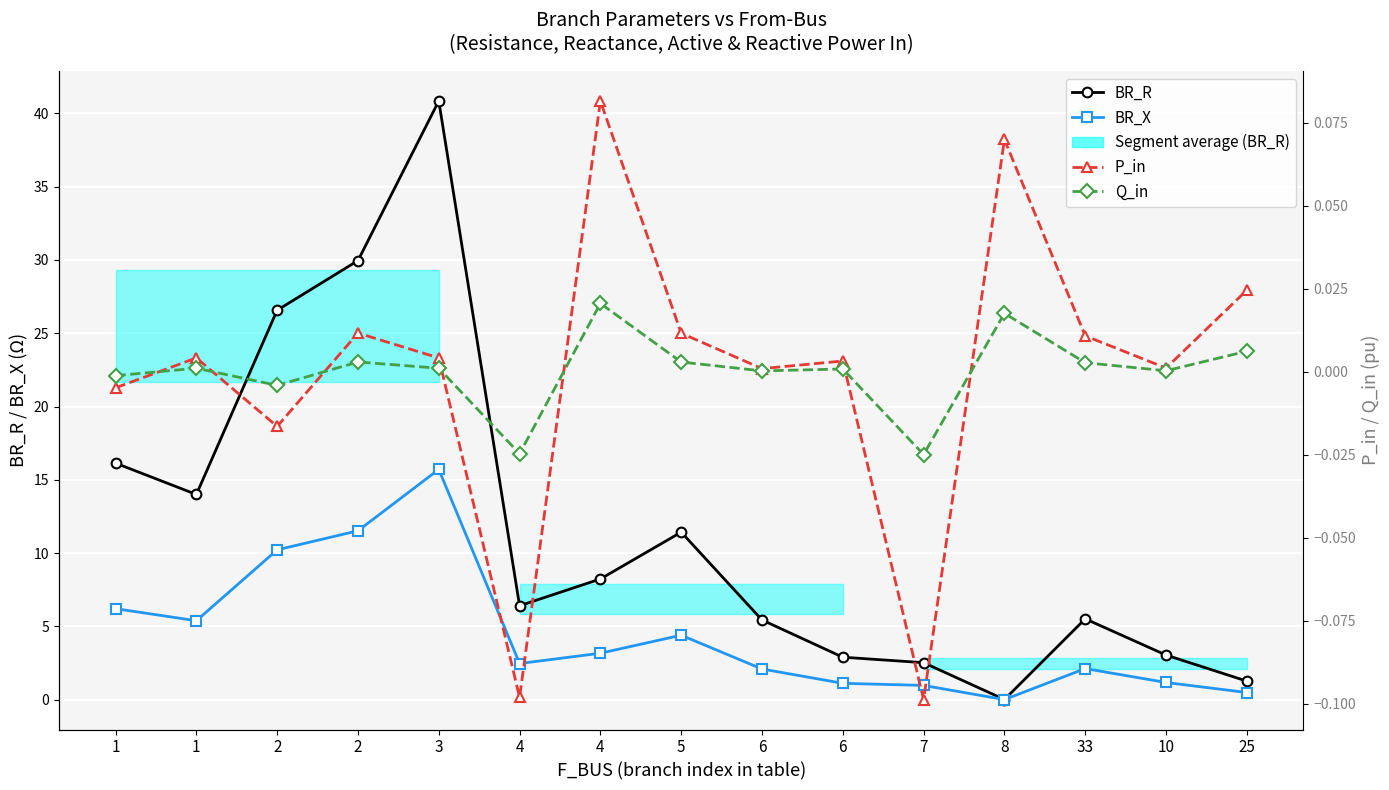

Where is the first local maximum for BR_R?

3